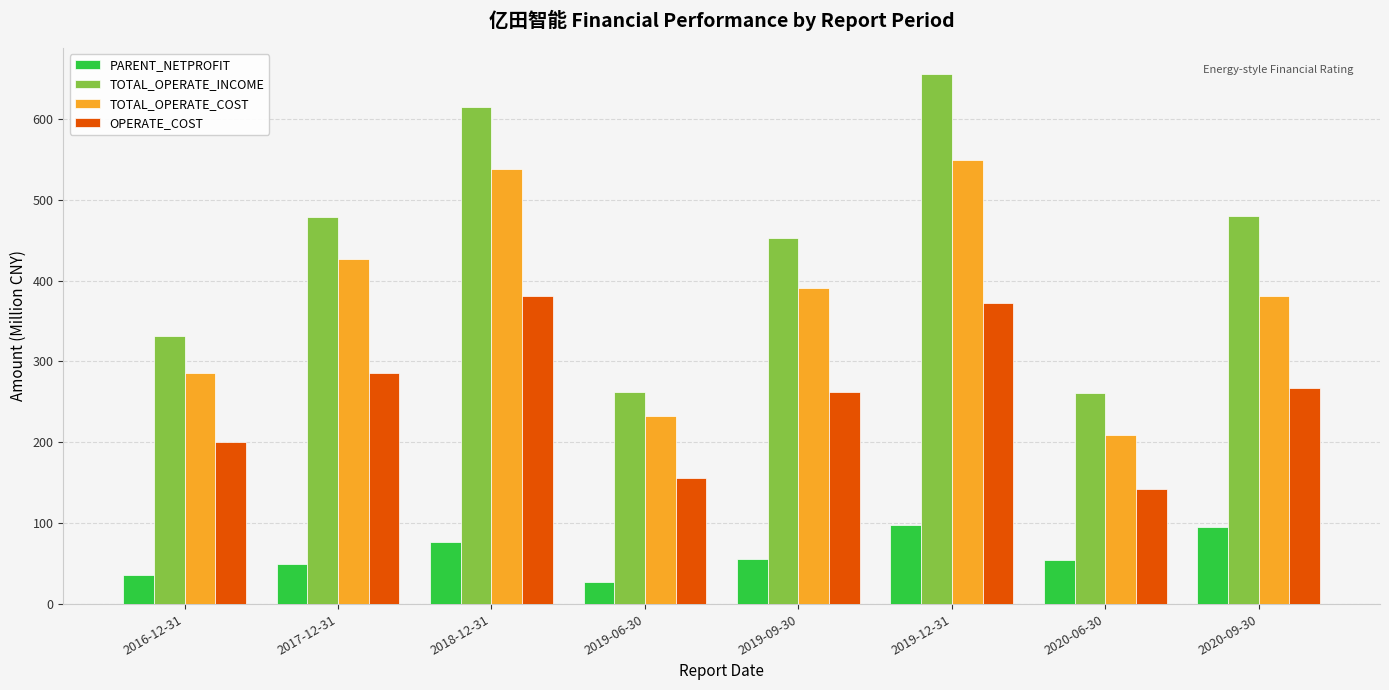

How many values in the TOTAL_OPERATE_COST series exceed 391?

4